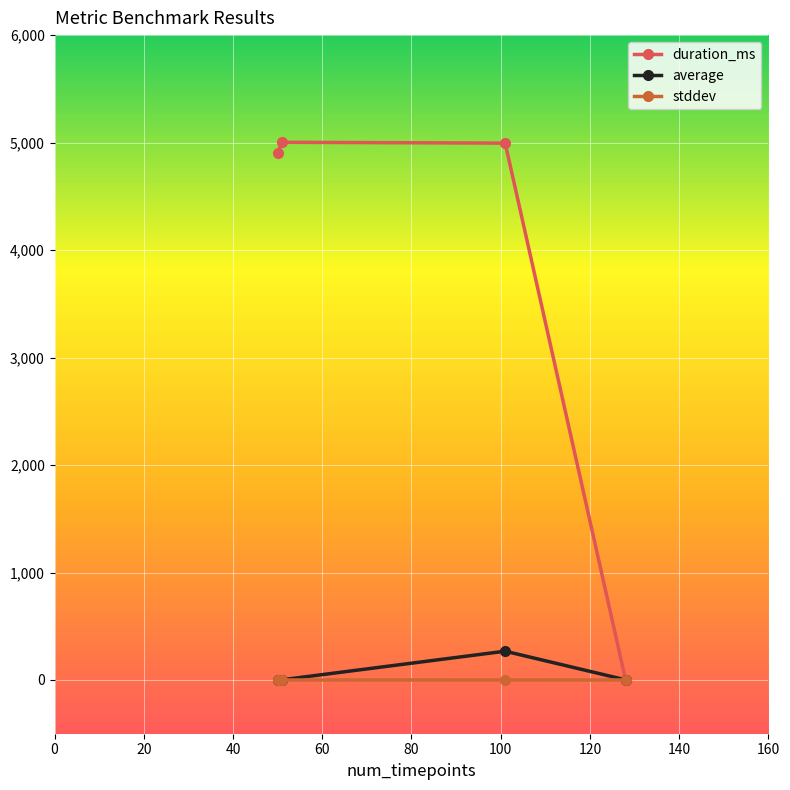

Which series has the largest range (max minus min)?

duration_ms